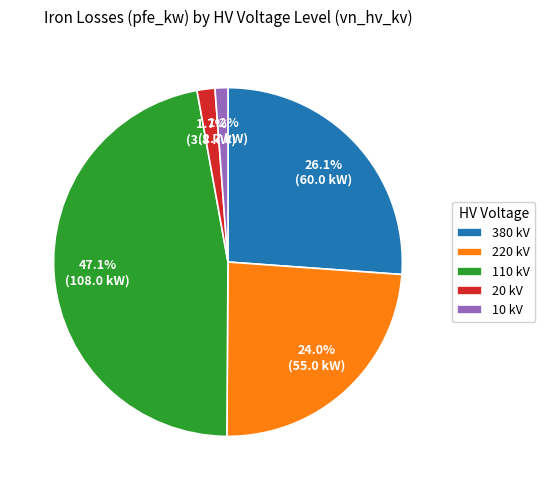

Which slice is the largest?

110 kV